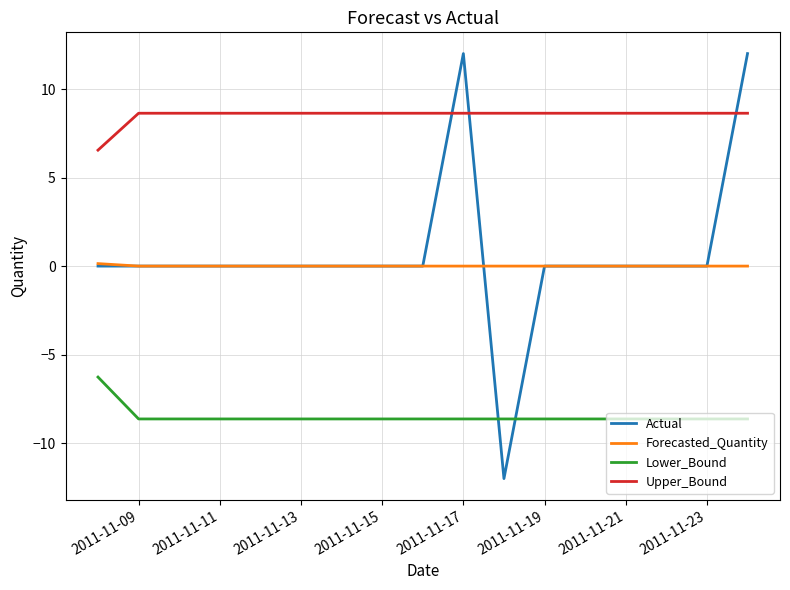

How many lines are shown in the chart?

4